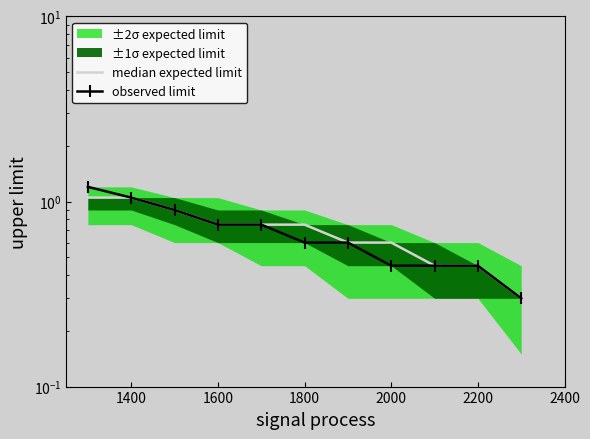

Count the number of categories in the chart.

11